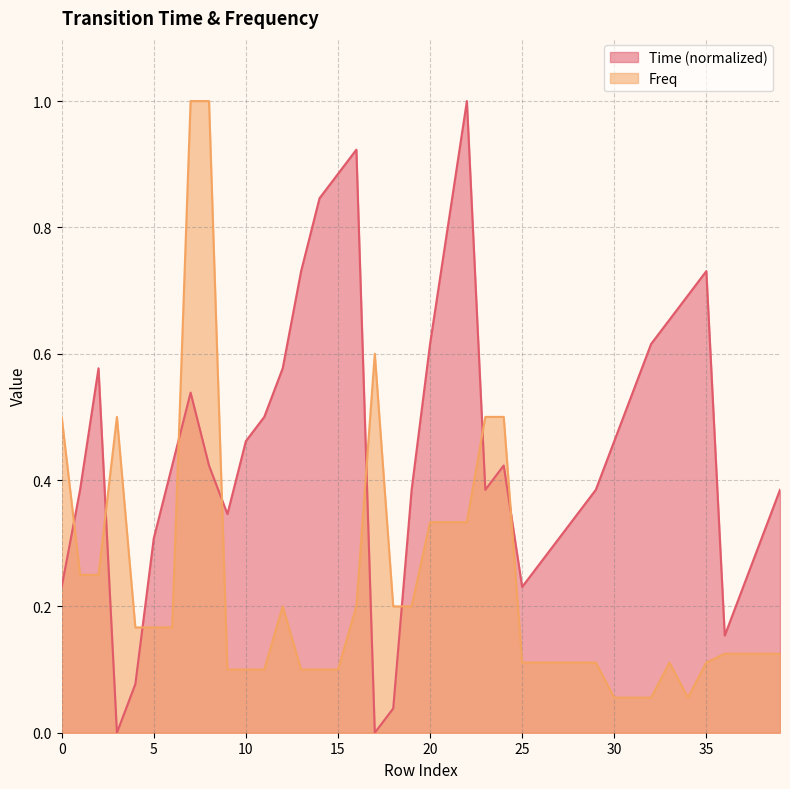

What is the difference between the second highest and minimum values in the Freq series?

0.9